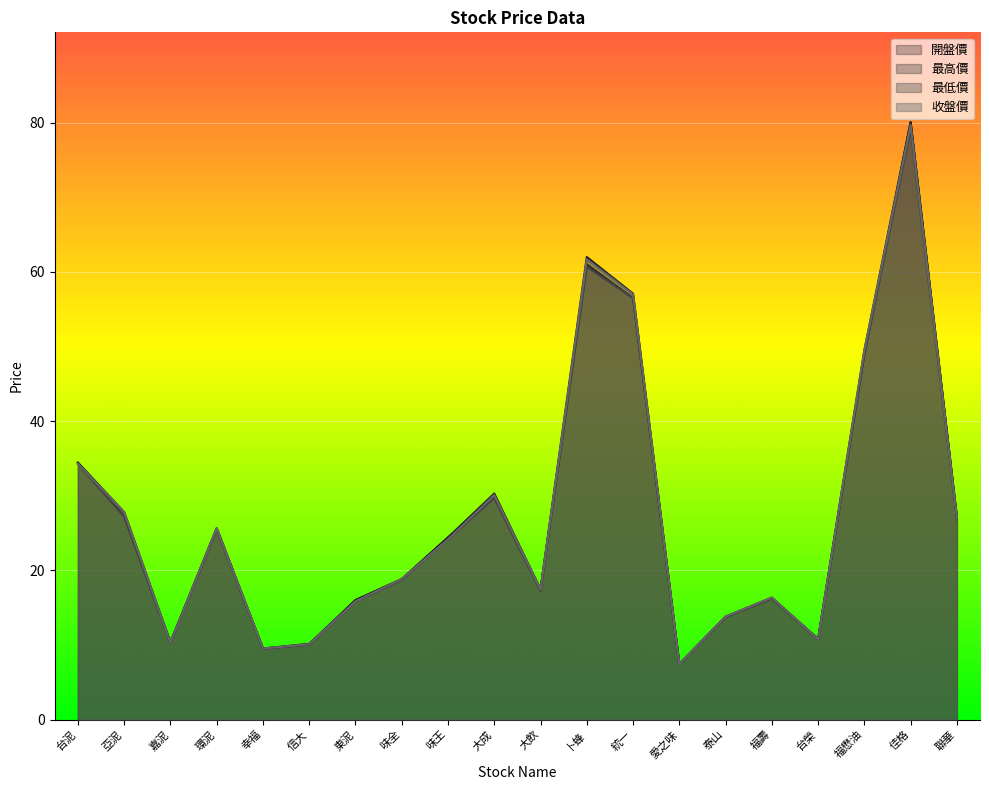

In 最低價, how many points are higher than both neighbors (excluding endpoints)?

5